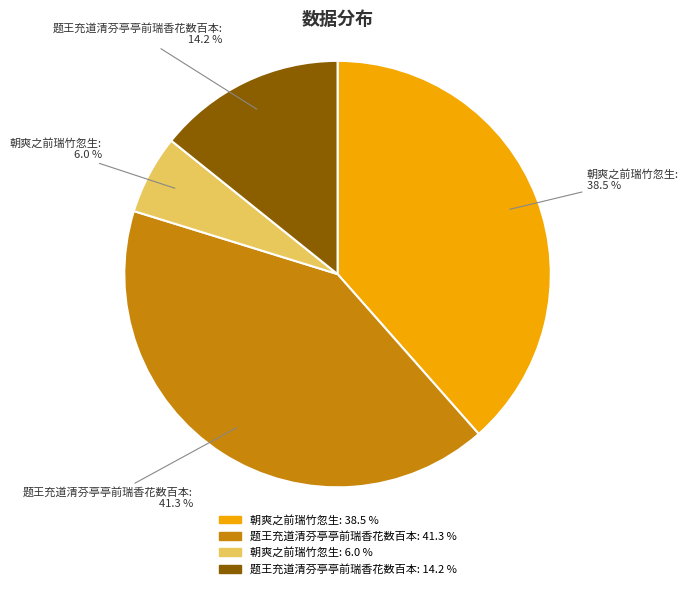

To the nearest percent, what is the difference between the largest and smallest slice percentages?

35%